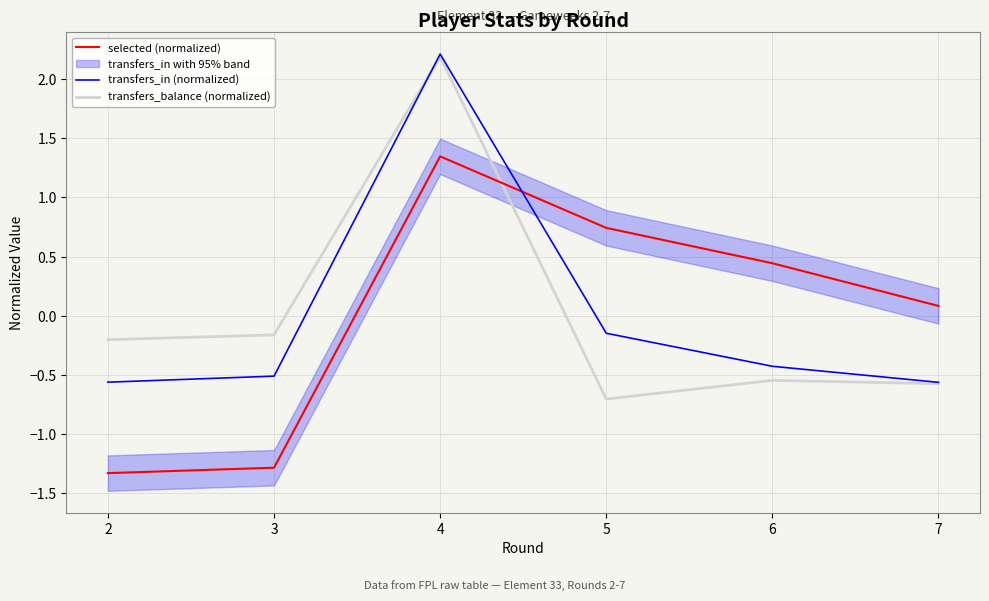

How many lines are shown in the chart?

3